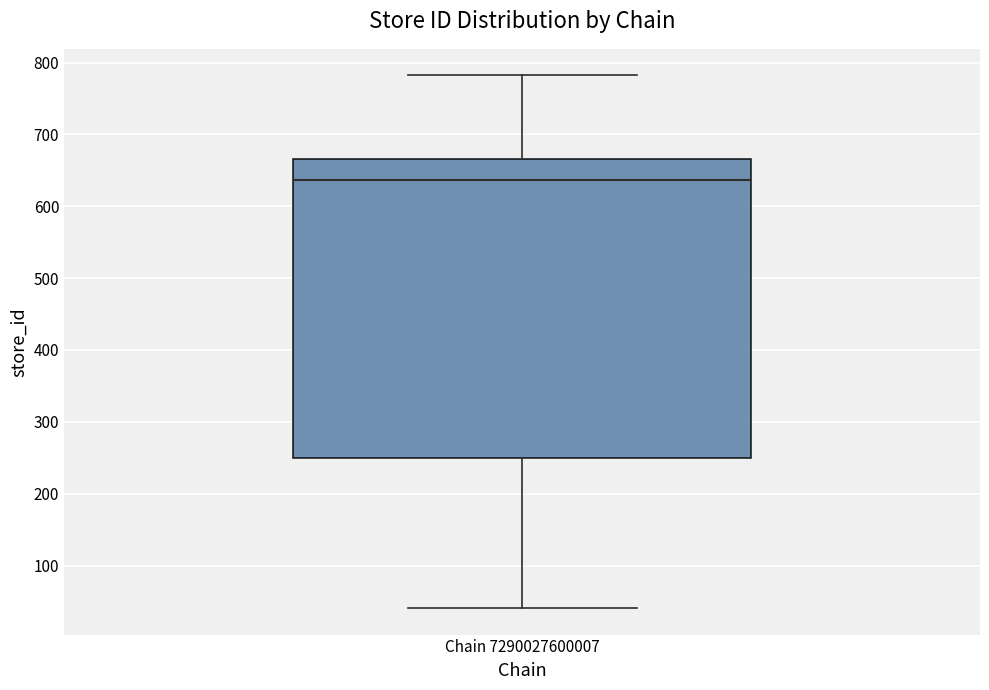

Transcribe this box plot: give where the median line is, the range the box spans, and where the two whiskers end, as read against the y-axis. The values are not printed on the chart, so give them approximately, as read against the axis.

median 640, box 250 to 670, whiskers 40 to 780